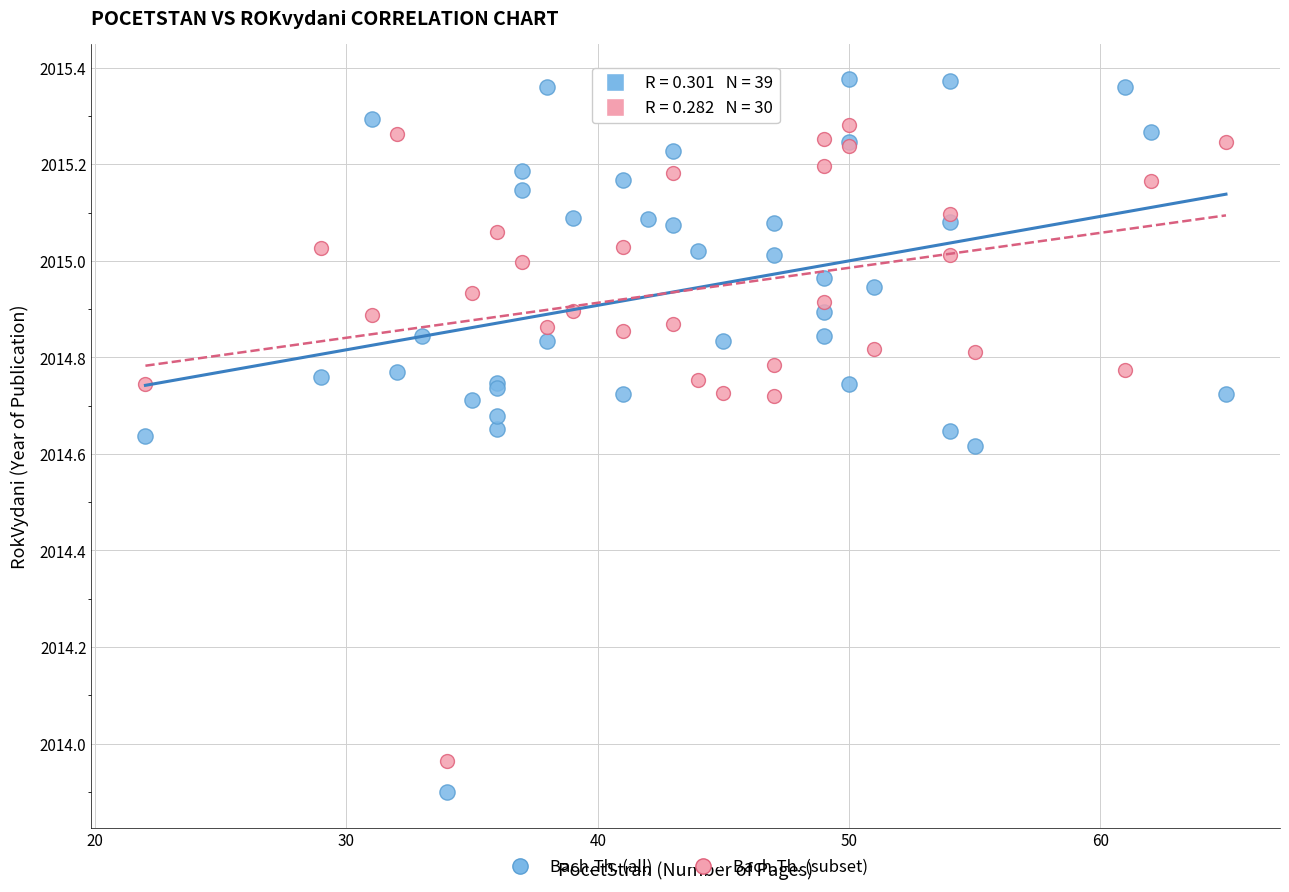

Which series has the widest spread of Y values?

Bach.Th. (all)